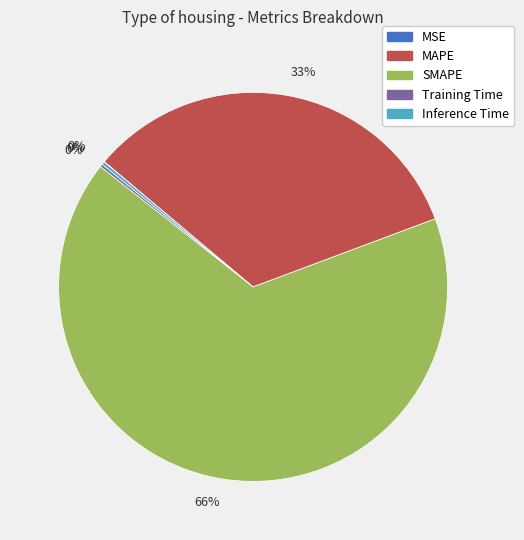

To the nearest percent, what is the average slice percentage?

20%